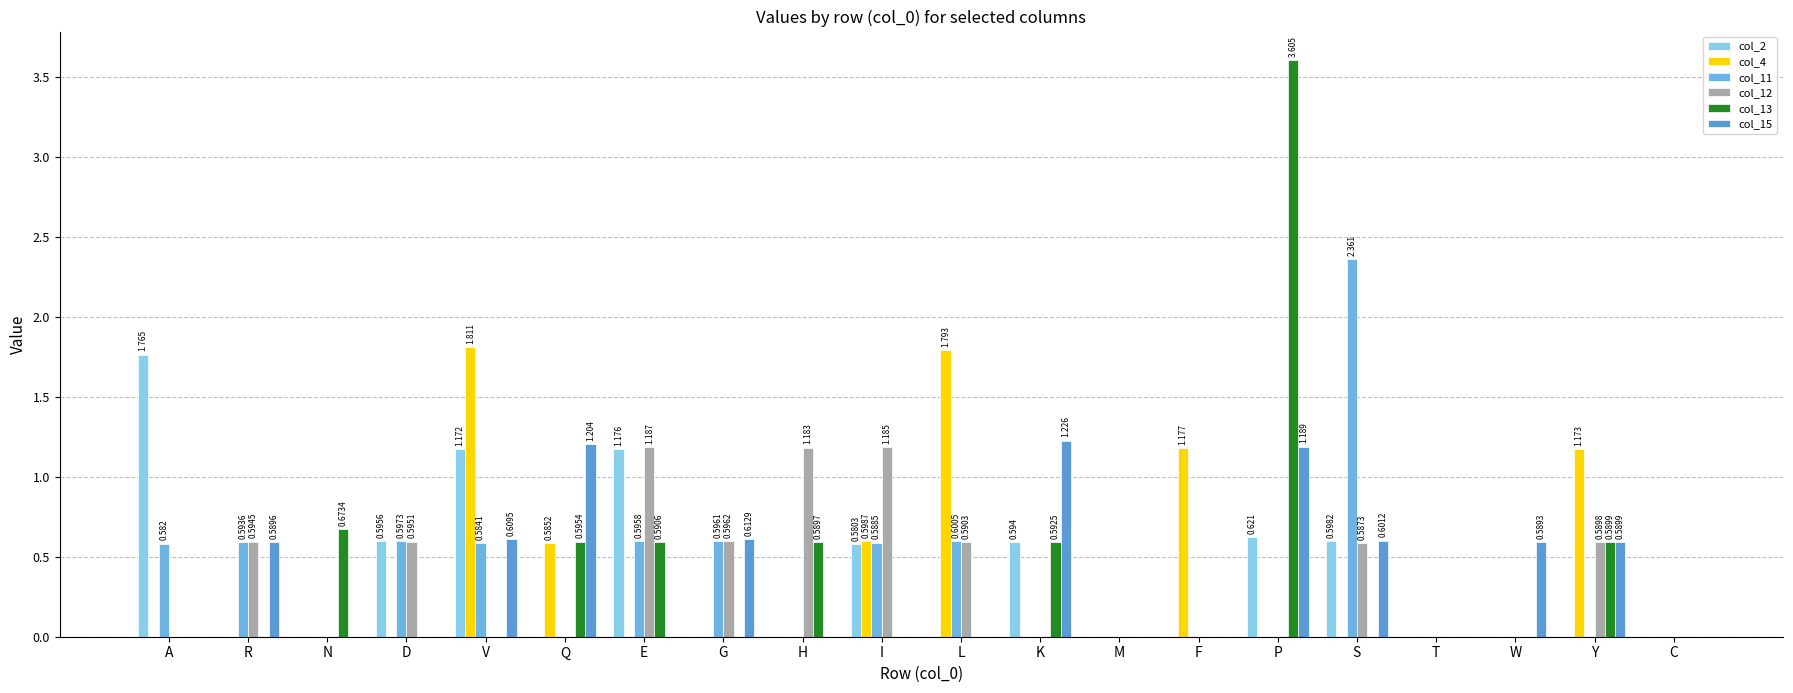

At how many categories does at least one series exceed 0?

17